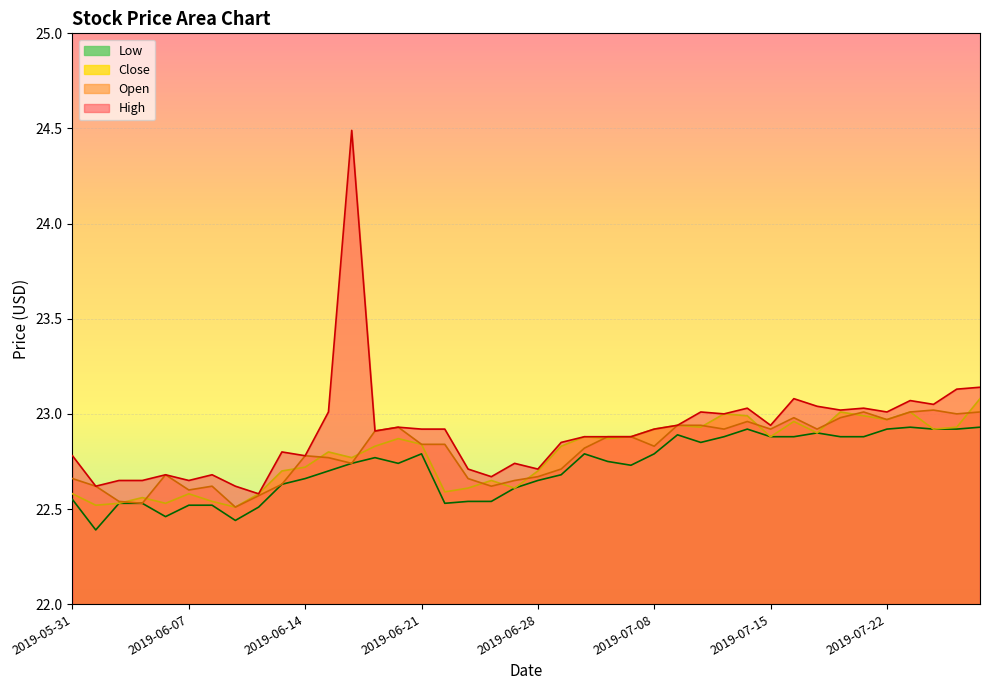

What is the total value across all series at 2019-06-13?

90.8